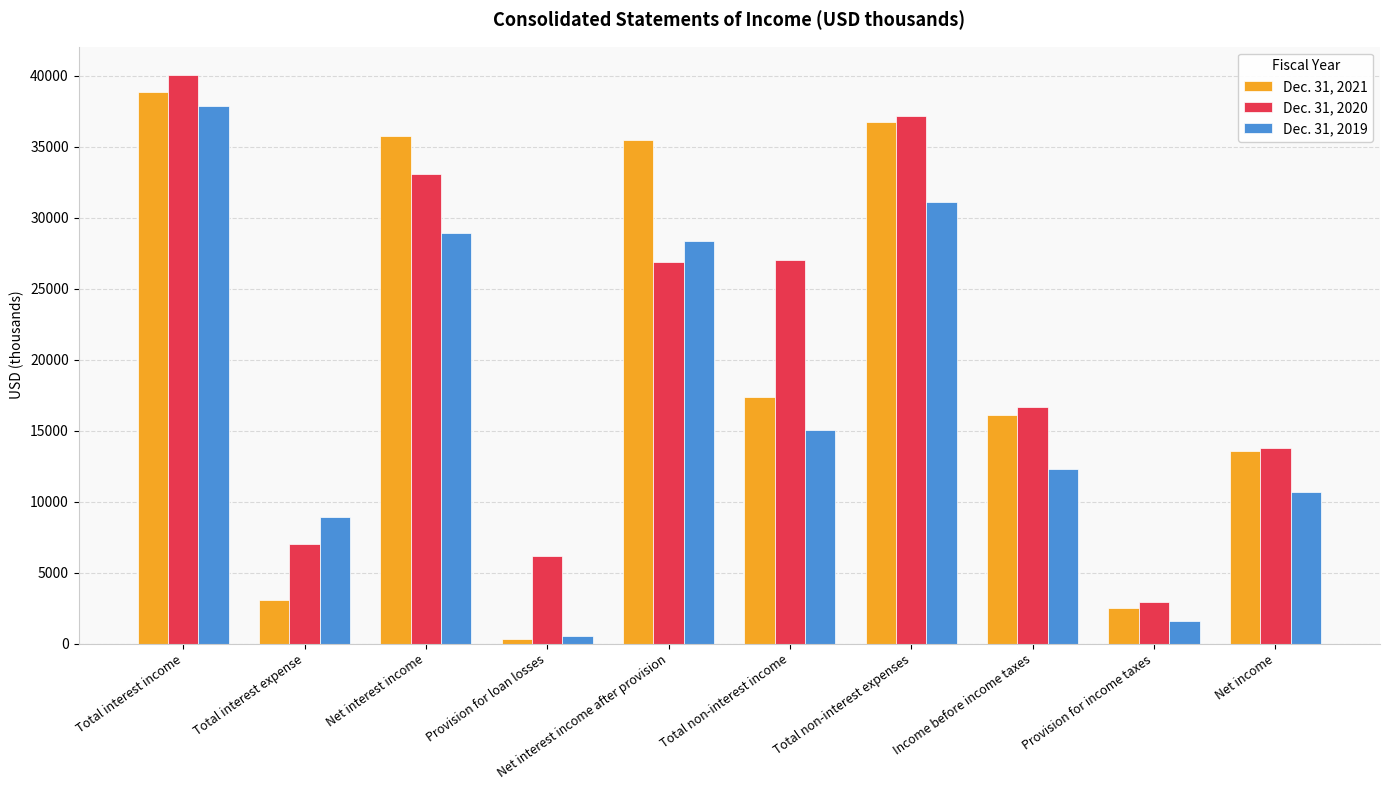

How many bars are there in each group?

3